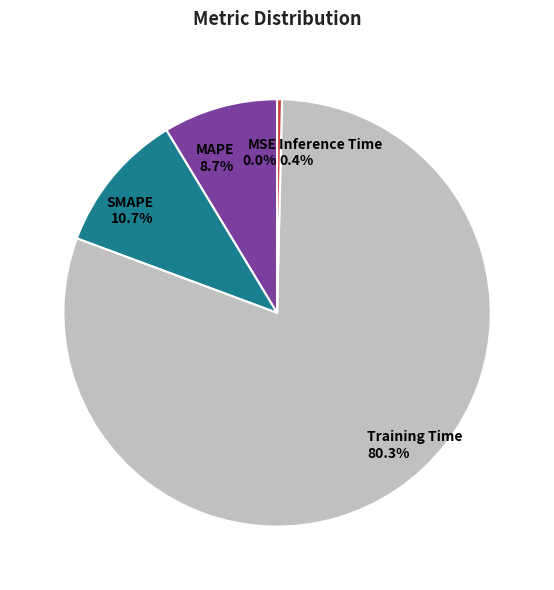

Which category has the biggest portion of the pie?

Training Time